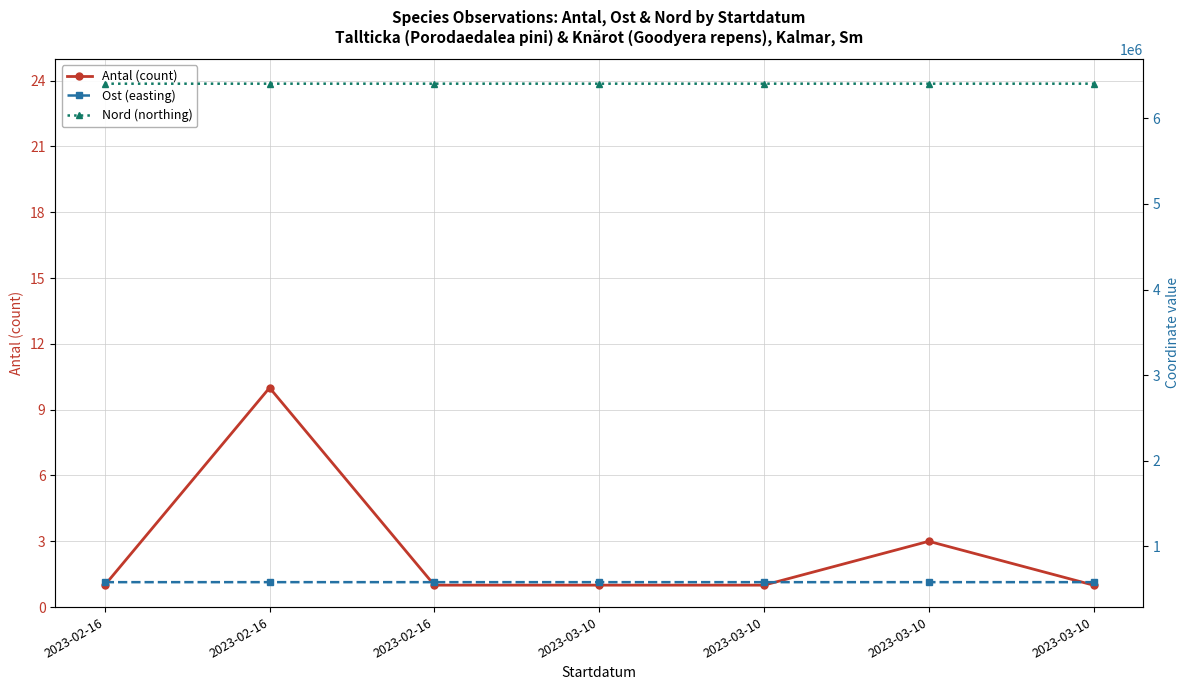

Does the chart have visible grid lines?

Yes